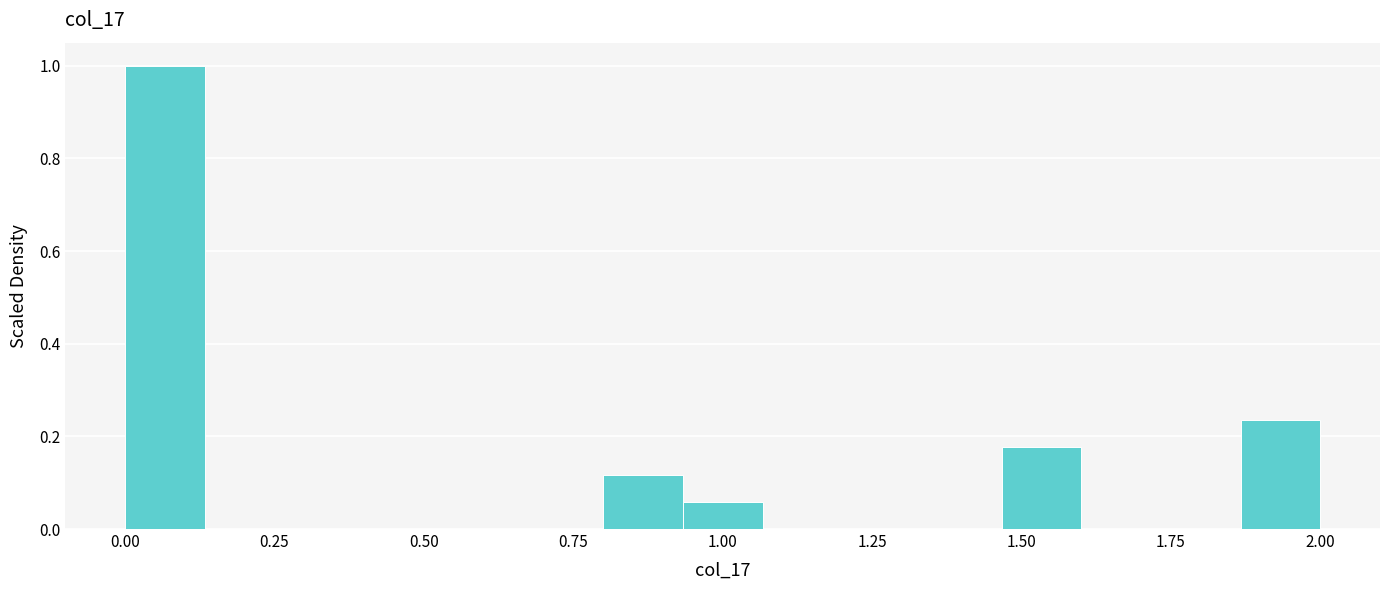

Around what value on the x-axis is the tallest bar? Give the approximate position of its centre, as read against the axis.

0.05